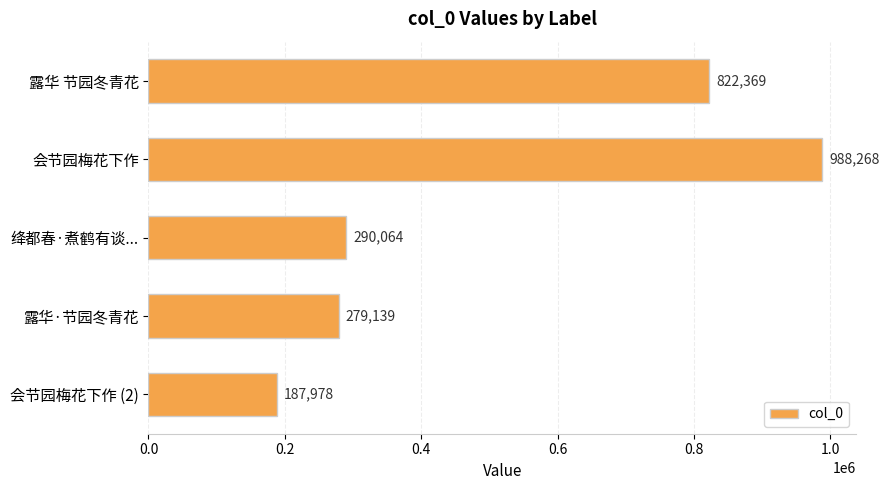

List the labels in order of value, smallest first.

会节园梅花下作 (2), 露华·节园冬青花, 绛都春·煮鹤有谈..., 露华 节园冬青花, 会节园梅花下作